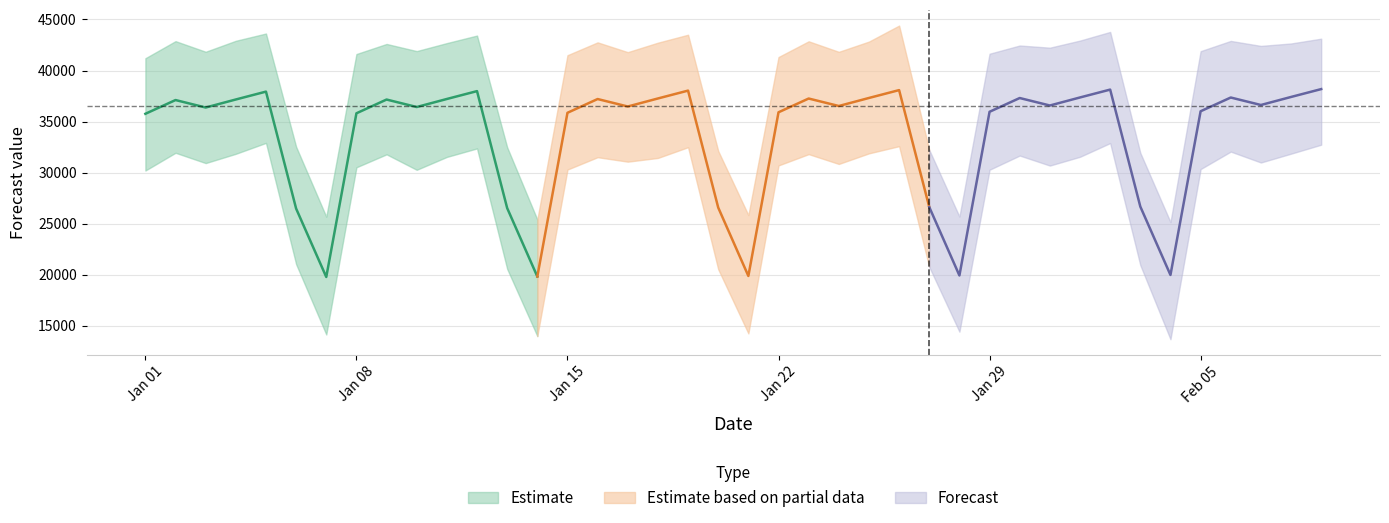

What is the label of the 36th point from the right?

2024-01-05